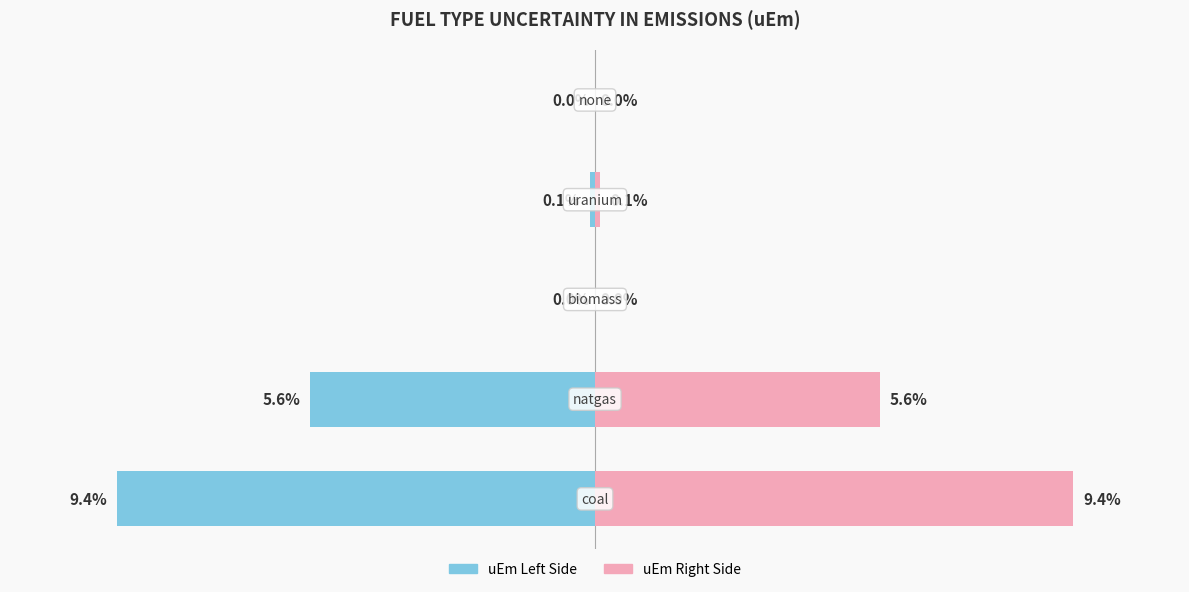

Does the chart contain stacked bars?

No